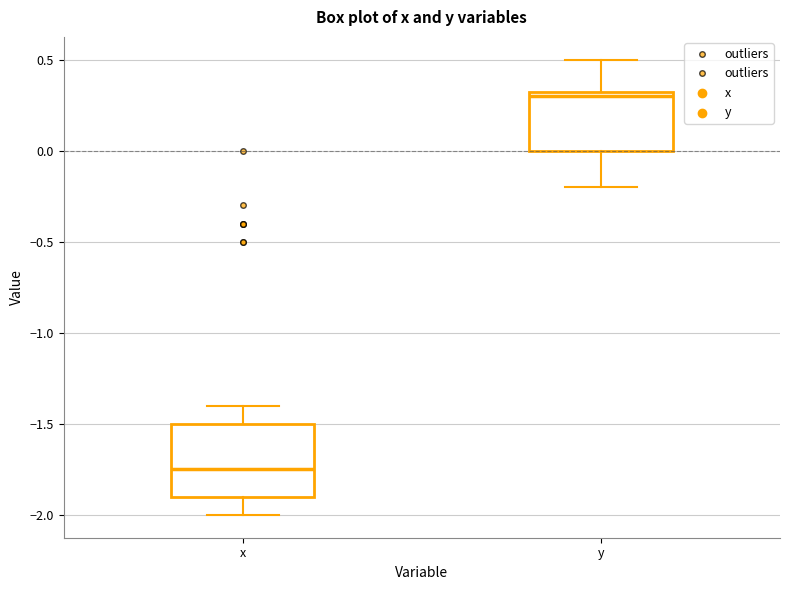

Reading left to right, transcribe this box plot: for each box, give where its median line is, the range the box spans, and where its two whiskers end, as read against the y-axis. The values are not printed on the chart, so give them approximately, as read against the axis.

x: median -1.75, box -1.90 to -1.50, whiskers -2.00 to -1.40
y: median 0.30, box 0.00 to 0.35, whiskers -0.20 to 0.50